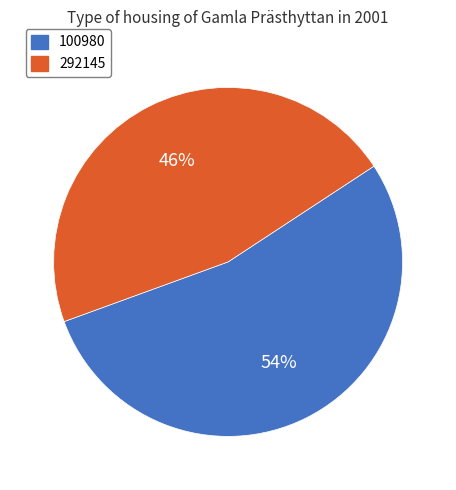

To the nearest percent, what percentage of the pie is 100980?

54%